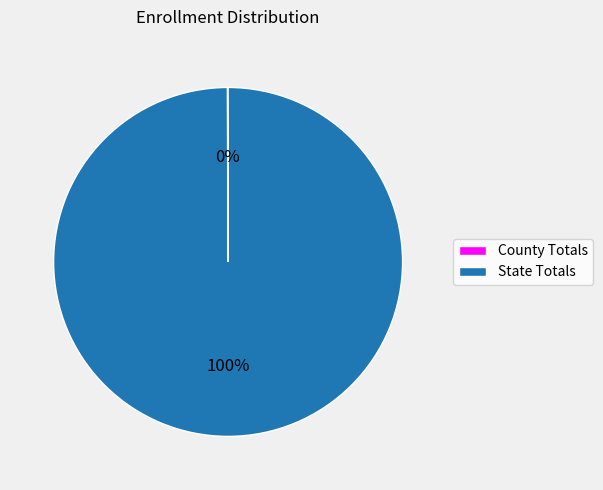

What is the largest slice in the pie chart?

State Totals